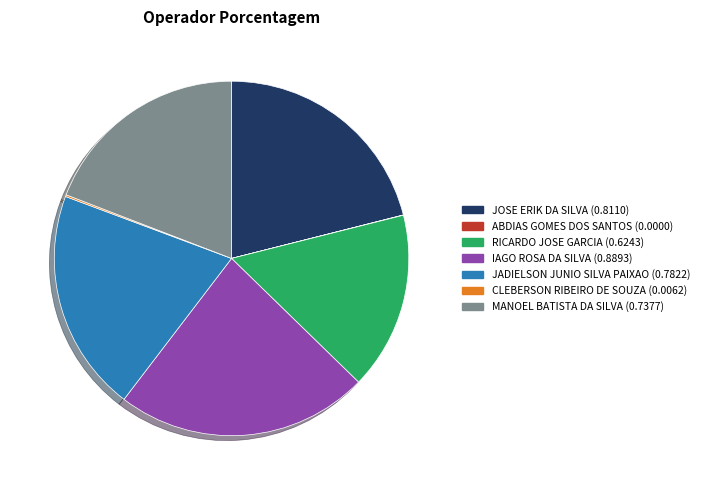

Is there any slice that represents more than half of the pie?

No